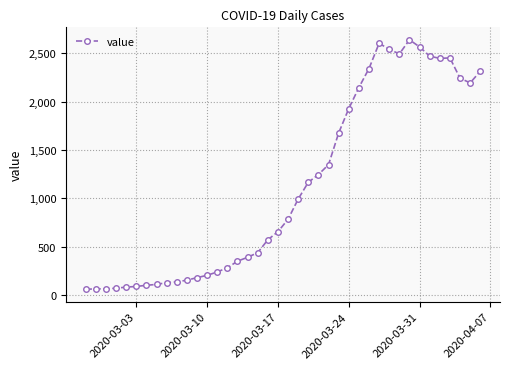

What is the maximum value shown in the chart?

2638